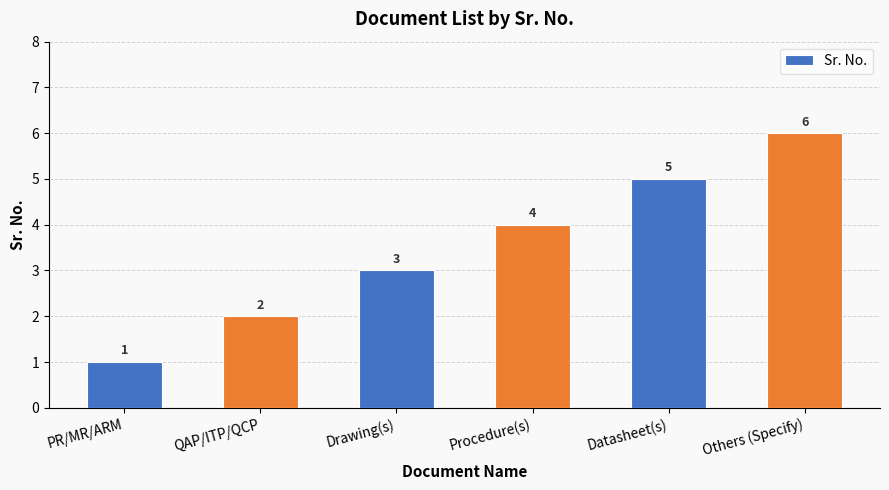

True or false: the data shows 3 at Datasheet(s).

False